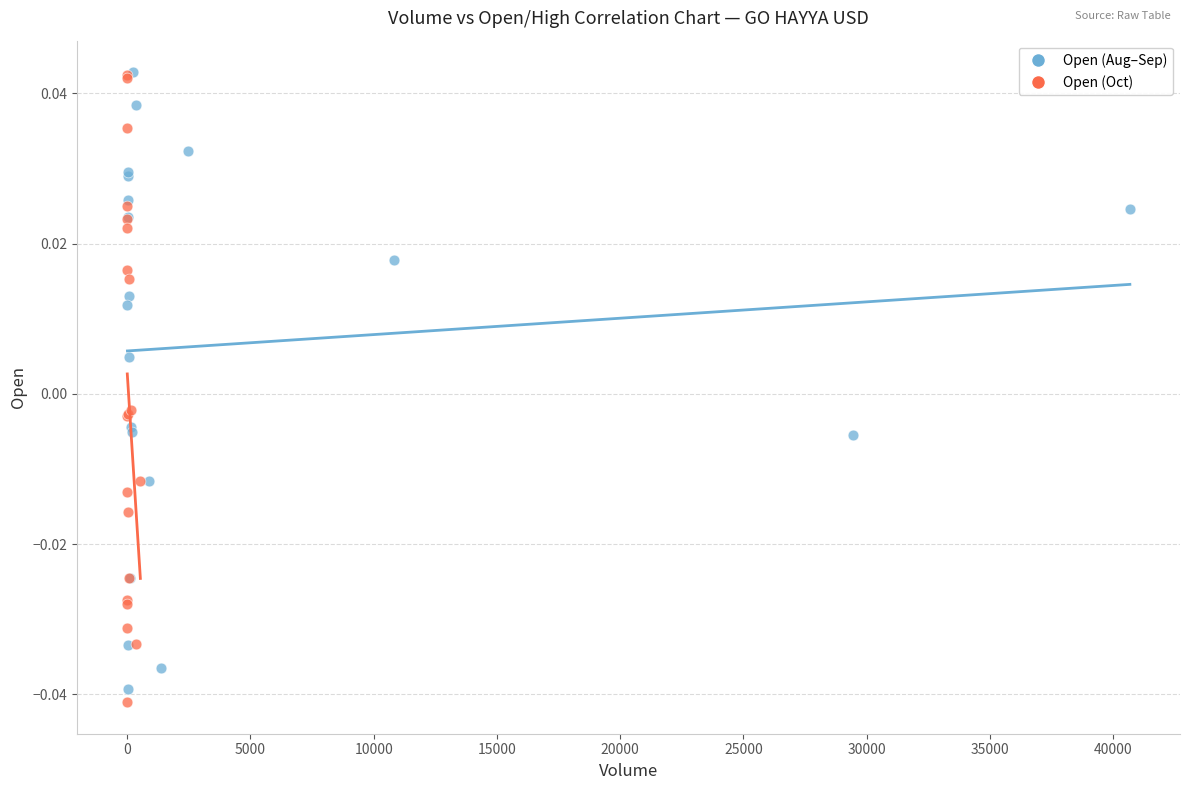

Which series contains the lowest Y value?

Open (Oct)